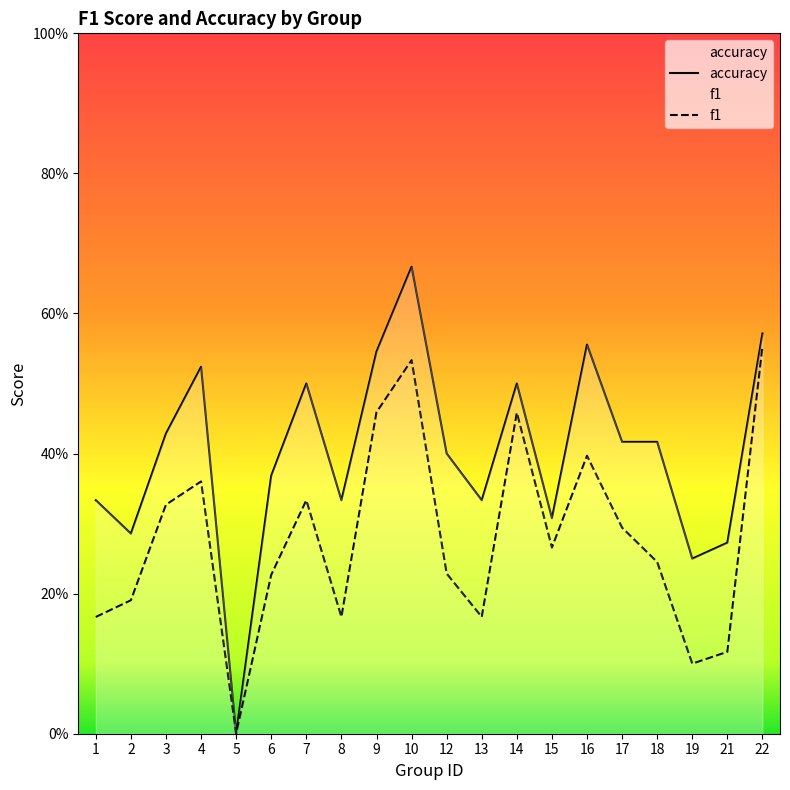

What is the greatest value displayed?

0.7